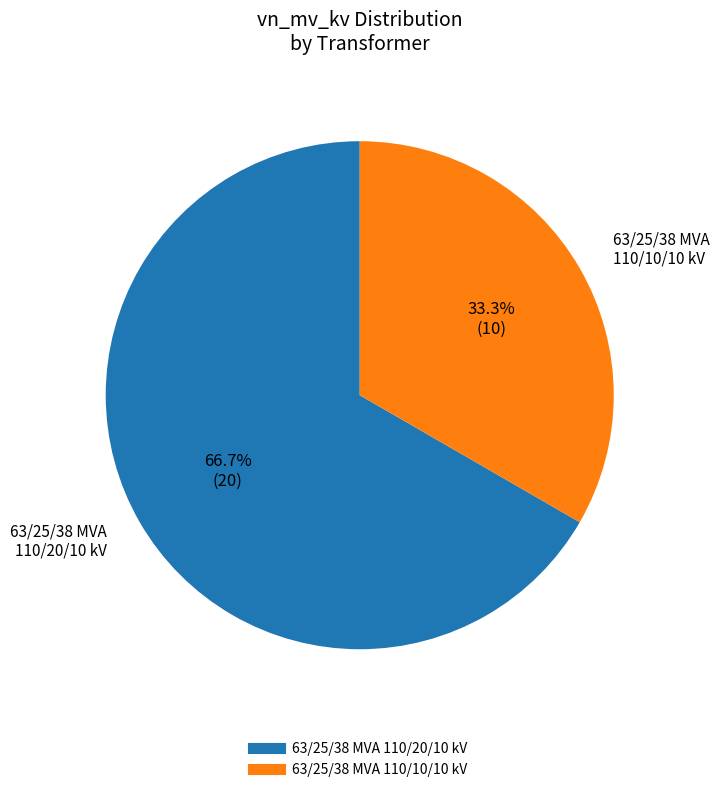

Between 63/25/38 MVA 110/20/10 kV and 63/25/38 MVA 110/10/10 kV, which is larger?

63/25/38 MVA 110/20/10 kV